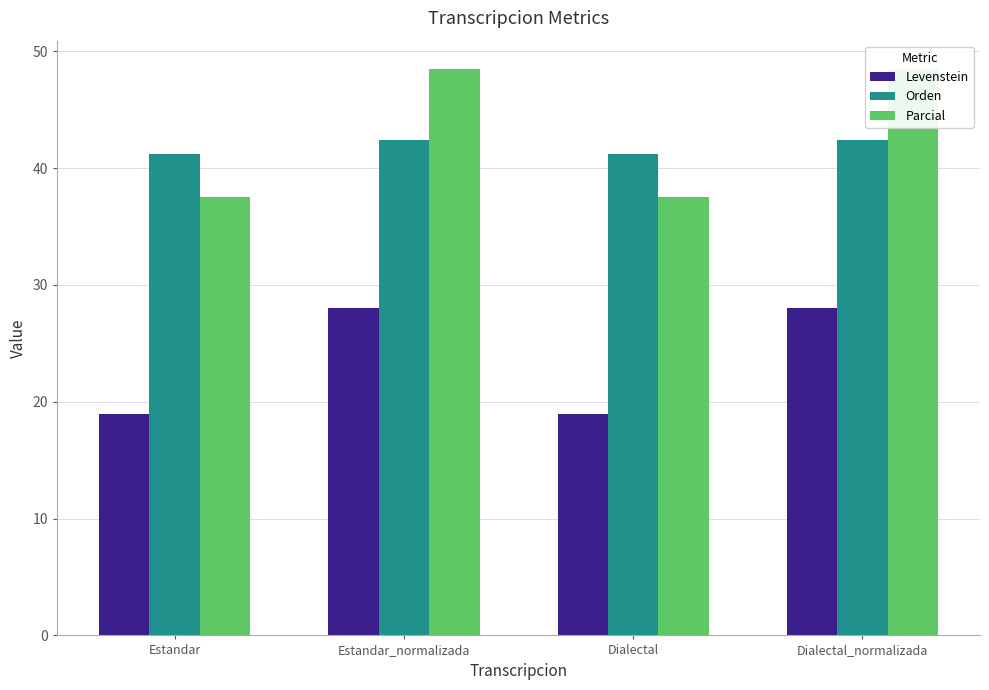

Which series has the largest range (max minus min)?

Parcial